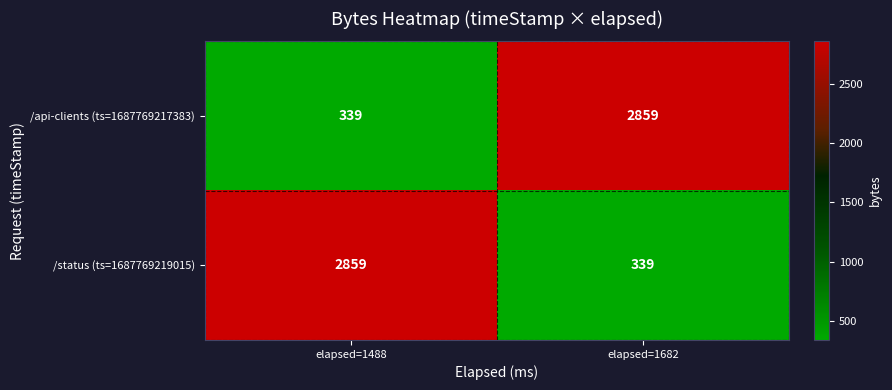

What is the greatest value displayed?

2859